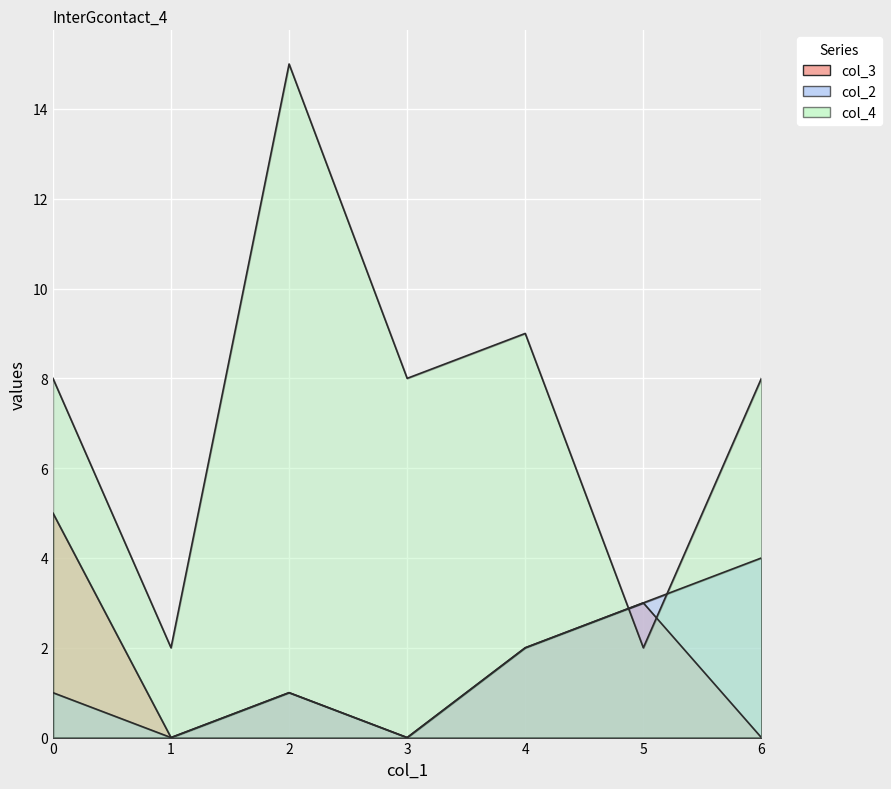

How many times do col_3 and col_4 cross each other?

2